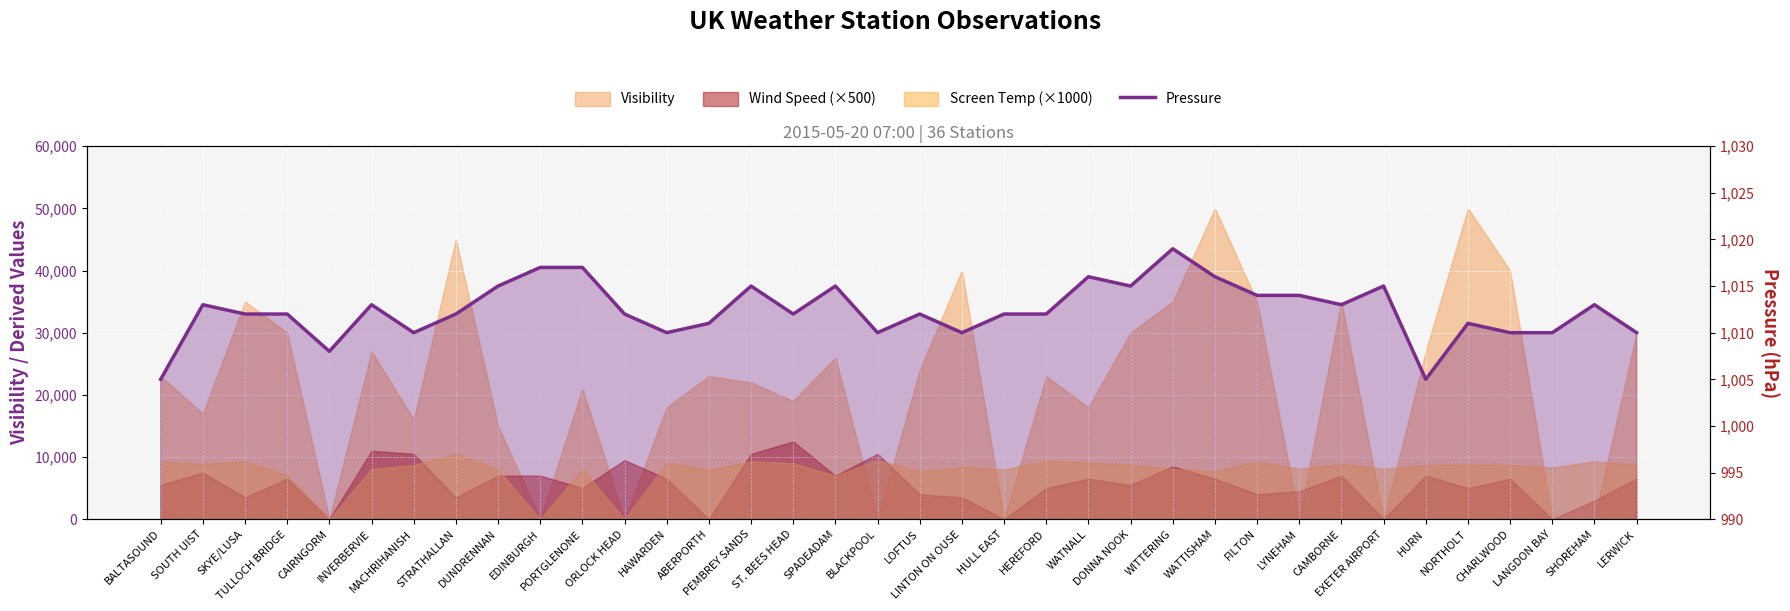

The value at HULL EAST is 1012. True or false?

True